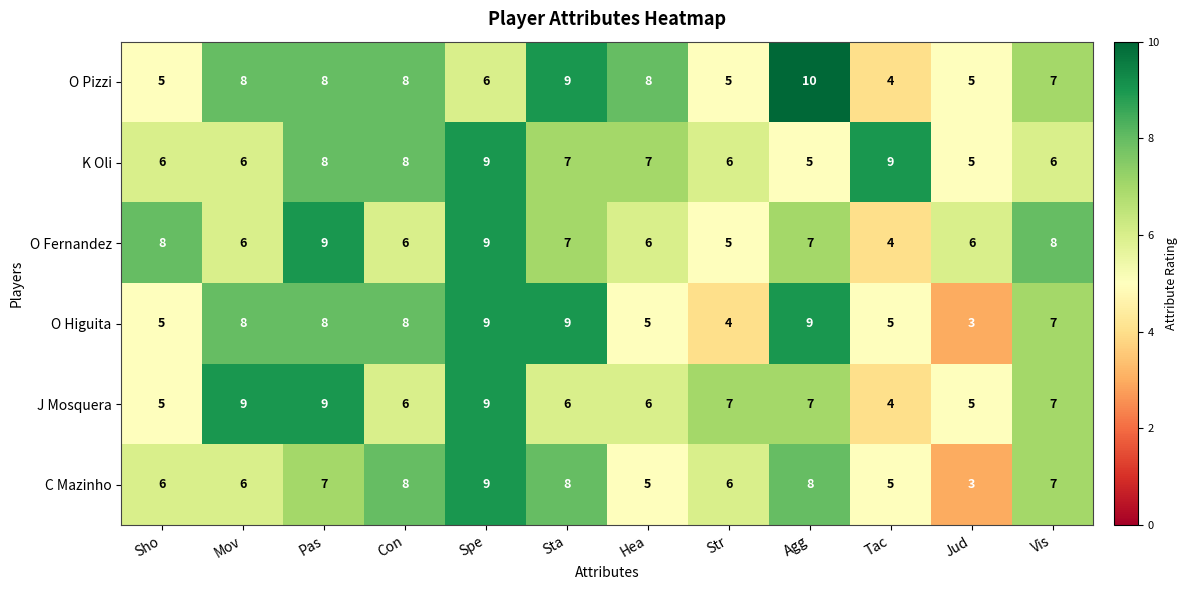

The O Higuita series shows 2 at Spe. True or false?

False